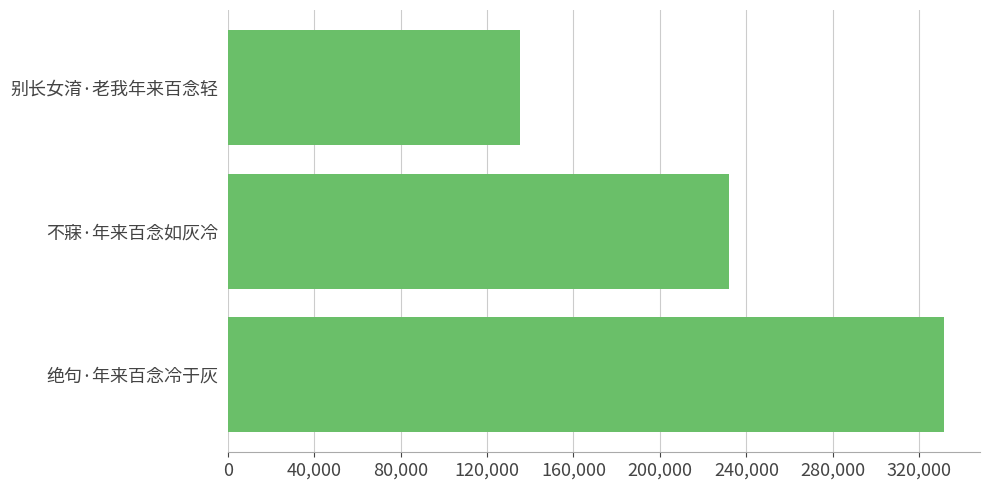

Is it true that the value at 别长女淯·老我年来百念轻 is 135319?

True